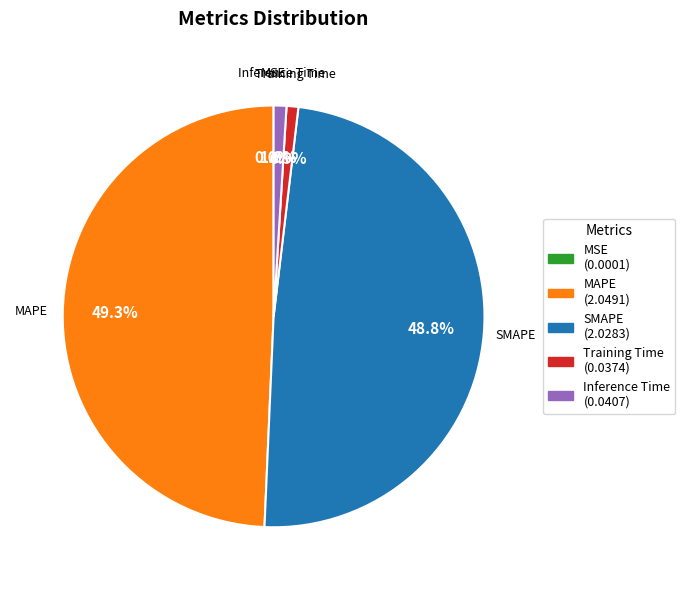

Is there any slice that represents more than half of the pie?

No